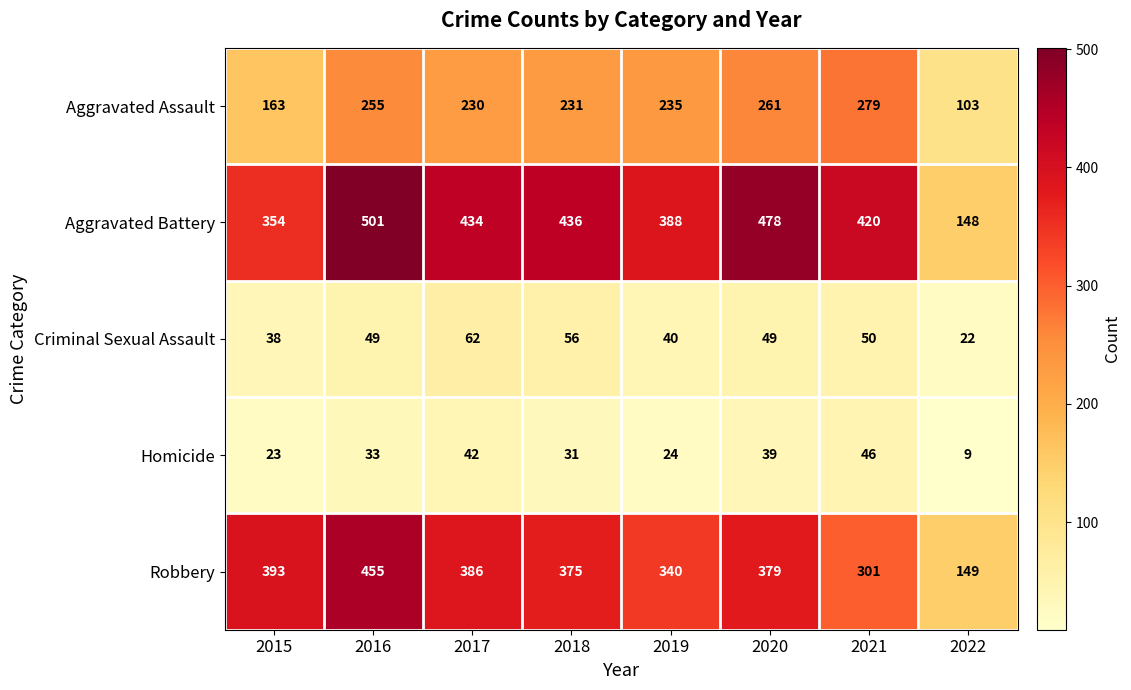

Is it true that Robbery equals 386 at 2017?

True